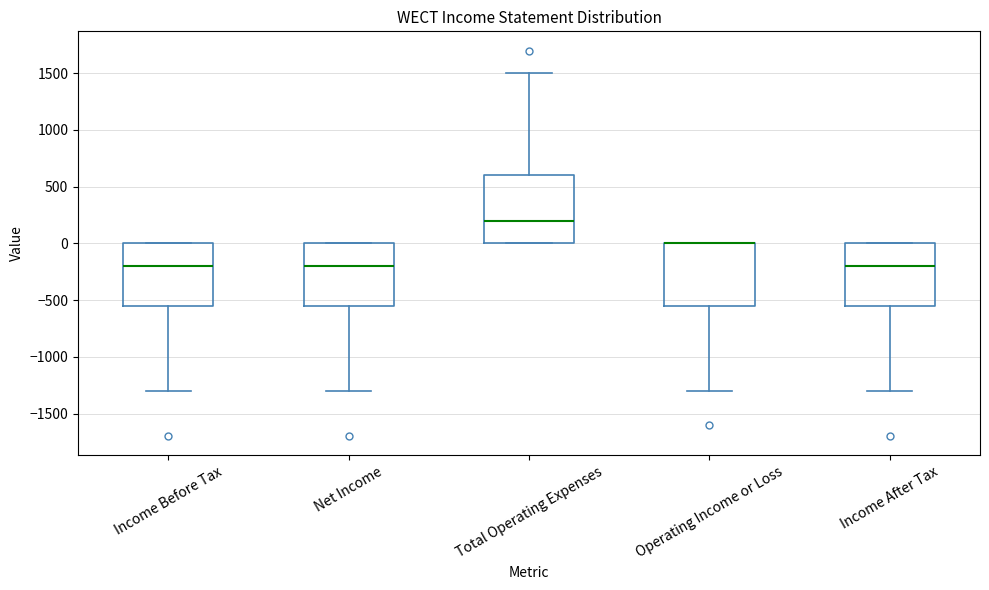

Where does the lower whisker of the box for Net Income end on the y-axis? The values are not printed on the chart, so give them approximately, as read against the axis.

-1300